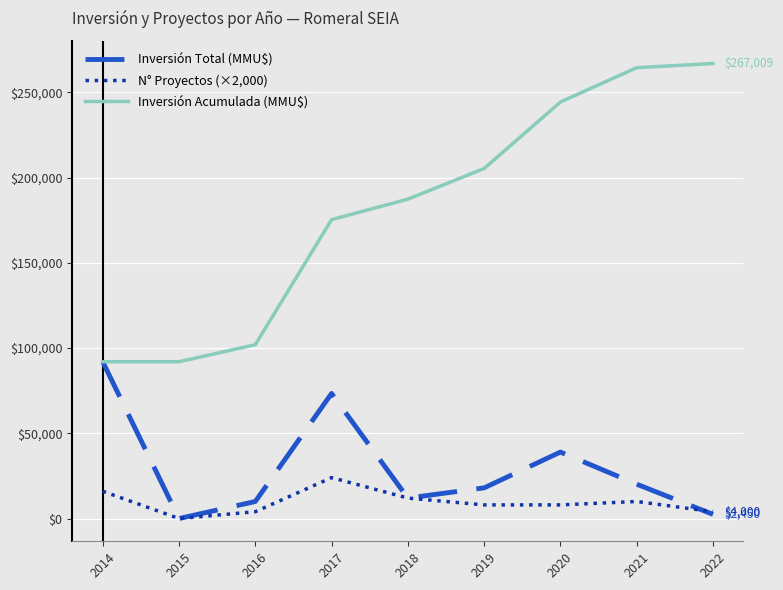

Rank the series by their maximum value, from highest to lowest.

Inversión Acumulada (MMU$), Inversión Total (MMU$), N° Proyectos (×2,000)